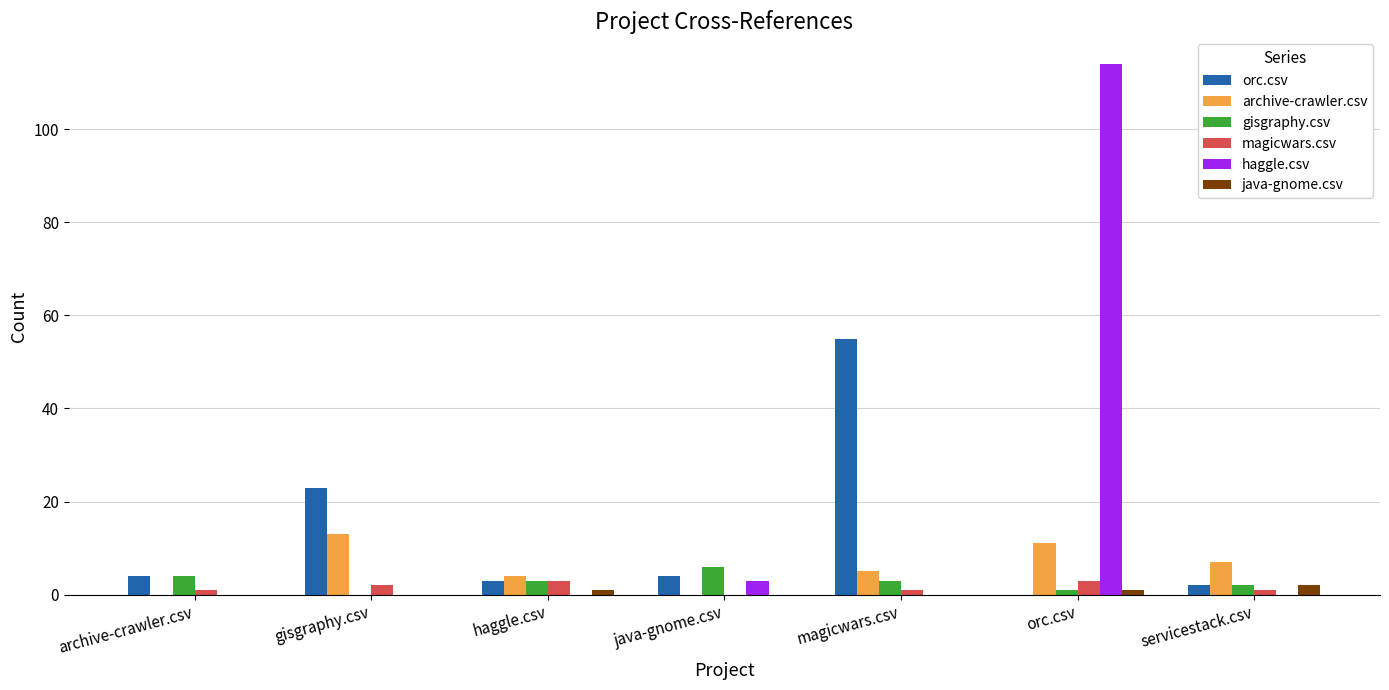

Does the chart contain stacked bars?

No